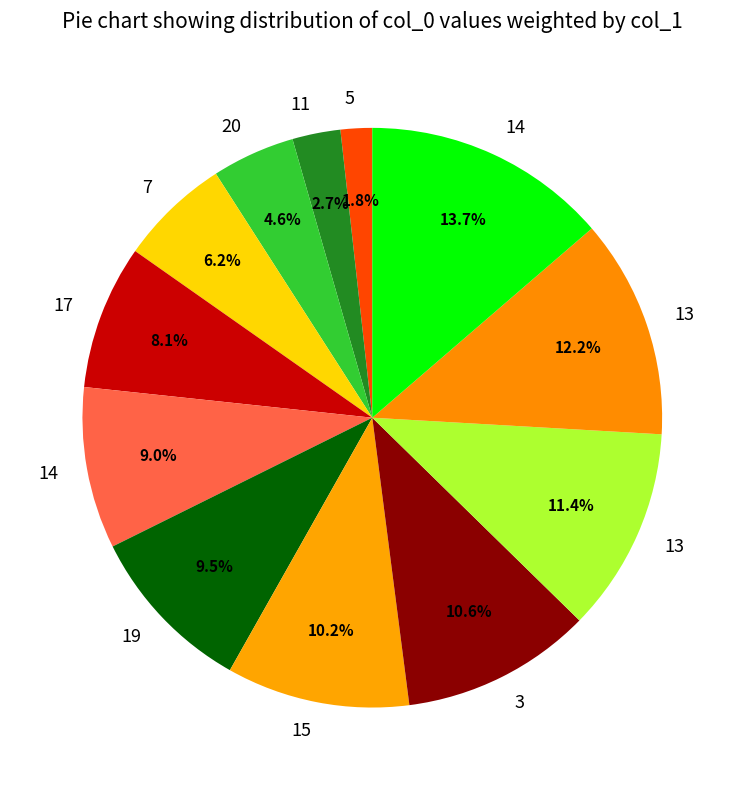

Count the number of slices in the pie.

12